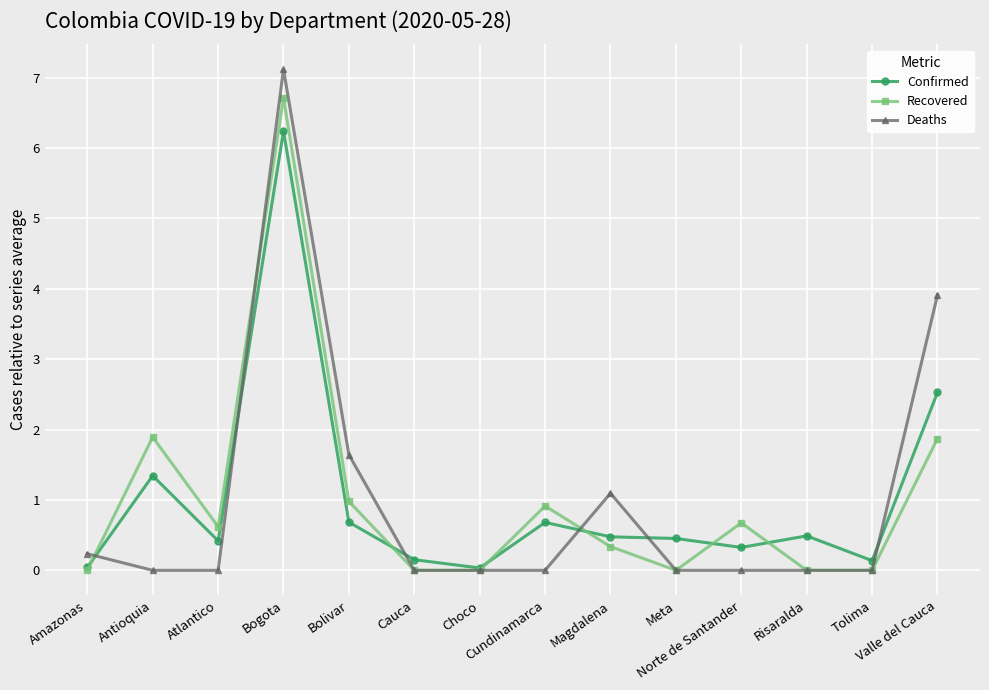

At which category is the sum across all series the highest?

Bogota